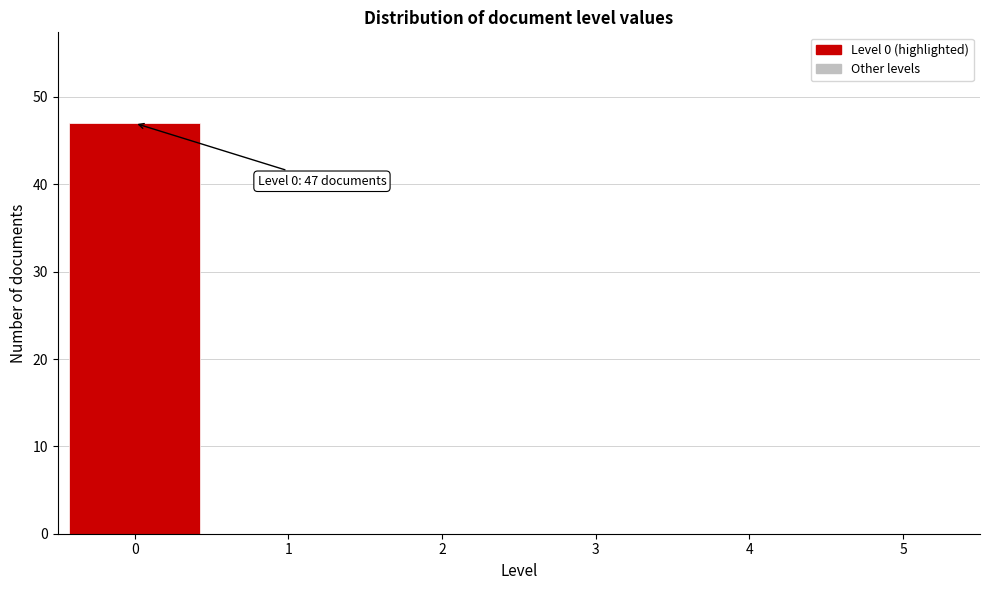

Reading left to right, list all the values displayed in this chart.

0=47	1=0	2=0	3=0	4=0	5=0